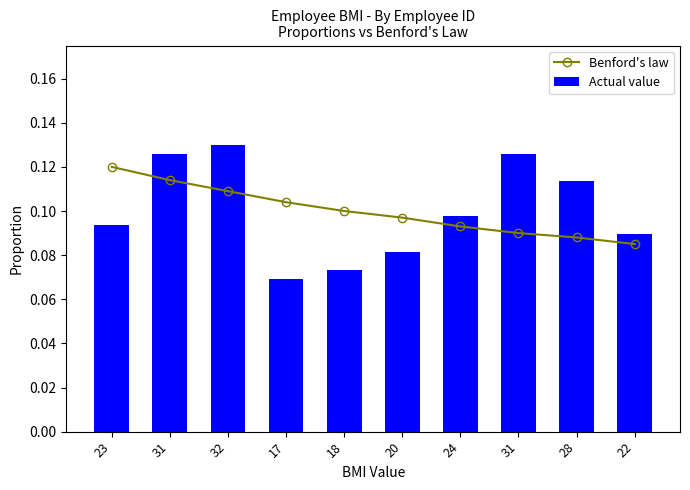

Read the Benford's law value at 18.

0.1